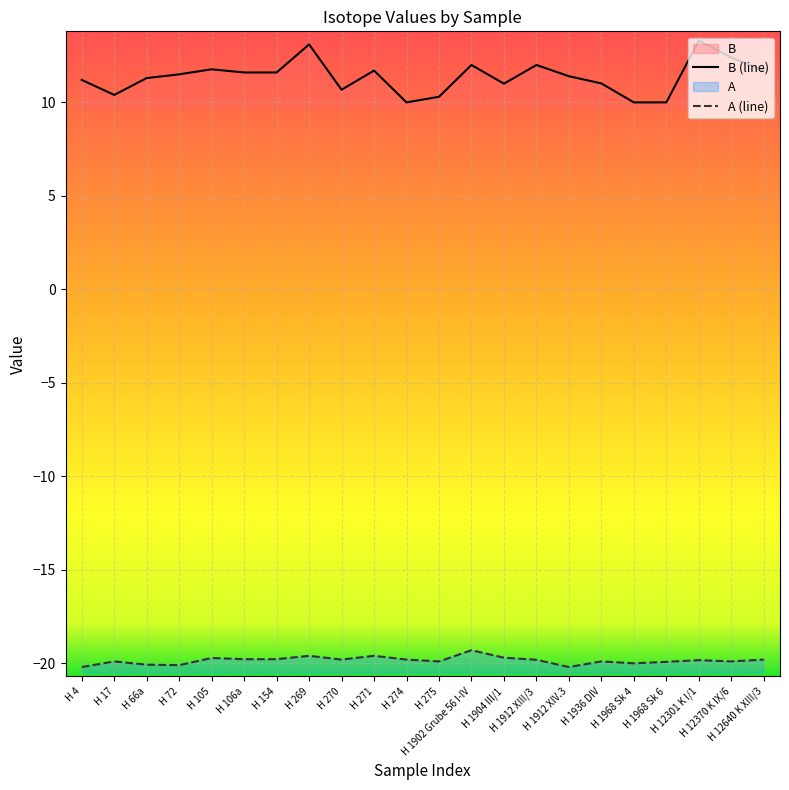

How many interior local valleys does the A (line) series have?

6